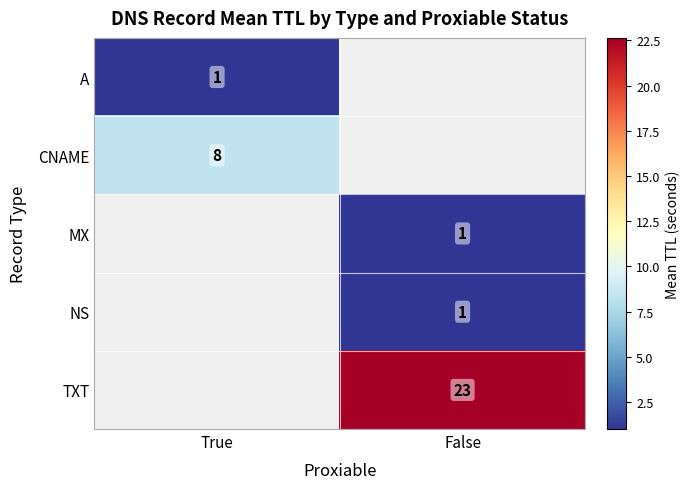

The value of MX at False is 0. True or false?

False